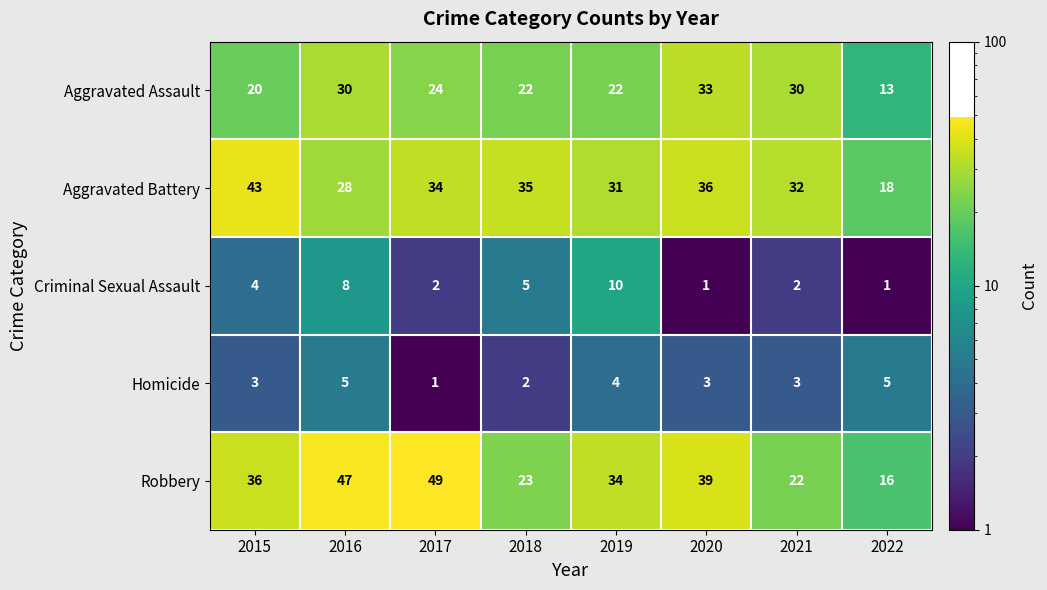

Which series has the largest total across all categories?

Robbery